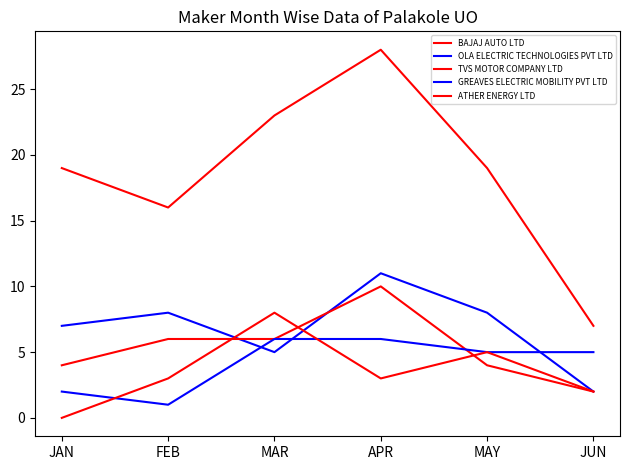

Reading left to right, list all the values displayed in this chart.

BAJAJ AUTO LTD: JAN=19	FEB=16	MAR=23	APR=28	MAY=19	JUN=7
OLA ELECTRIC TECHNOLOGIES PVT LTD: JAN=7	FEB=8	MAR=5	APR=11	MAY=8	JUN=2
TVS MOTOR COMPANY LTD: JAN=4	FEB=6	MAR=6	APR=10	MAY=4	JUN=2
GREAVES ELECTRIC MOBILITY PVT LTD: JAN=2	FEB=1	MAR=6	APR=6	MAY=5	JUN=5
ATHER ENERGY LTD: JAN=0	FEB=3	MAR=8	APR=3	MAY=5	JUN=2